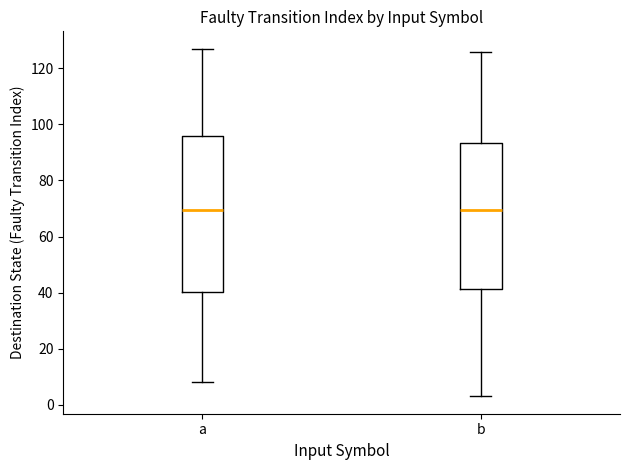

Where does the median line of the box for a sit on the y-axis? The values are not printed on the chart, so give them approximately, as read against the axis.

70